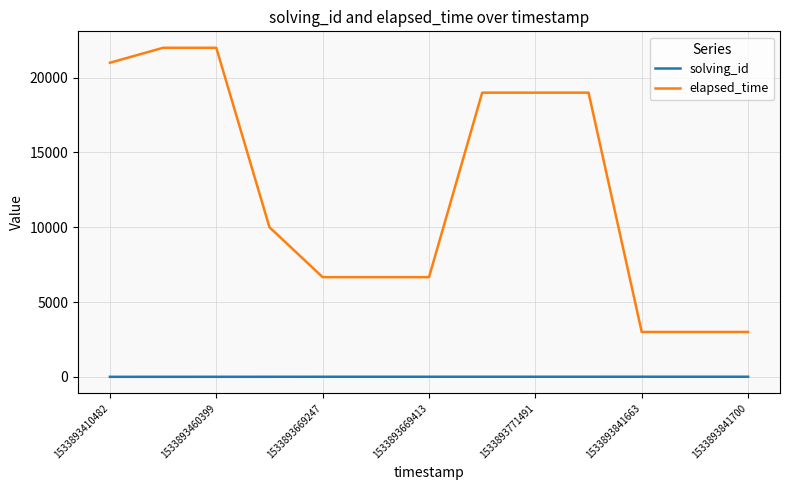

Which series has the largest total across all categories?

elapsed_time